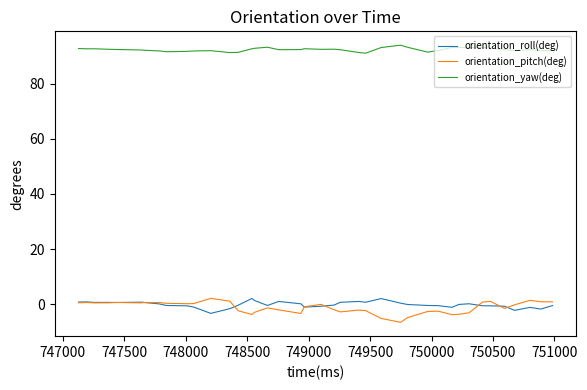

What is the highest value of the orientation_yaw(deg) series?

93.9